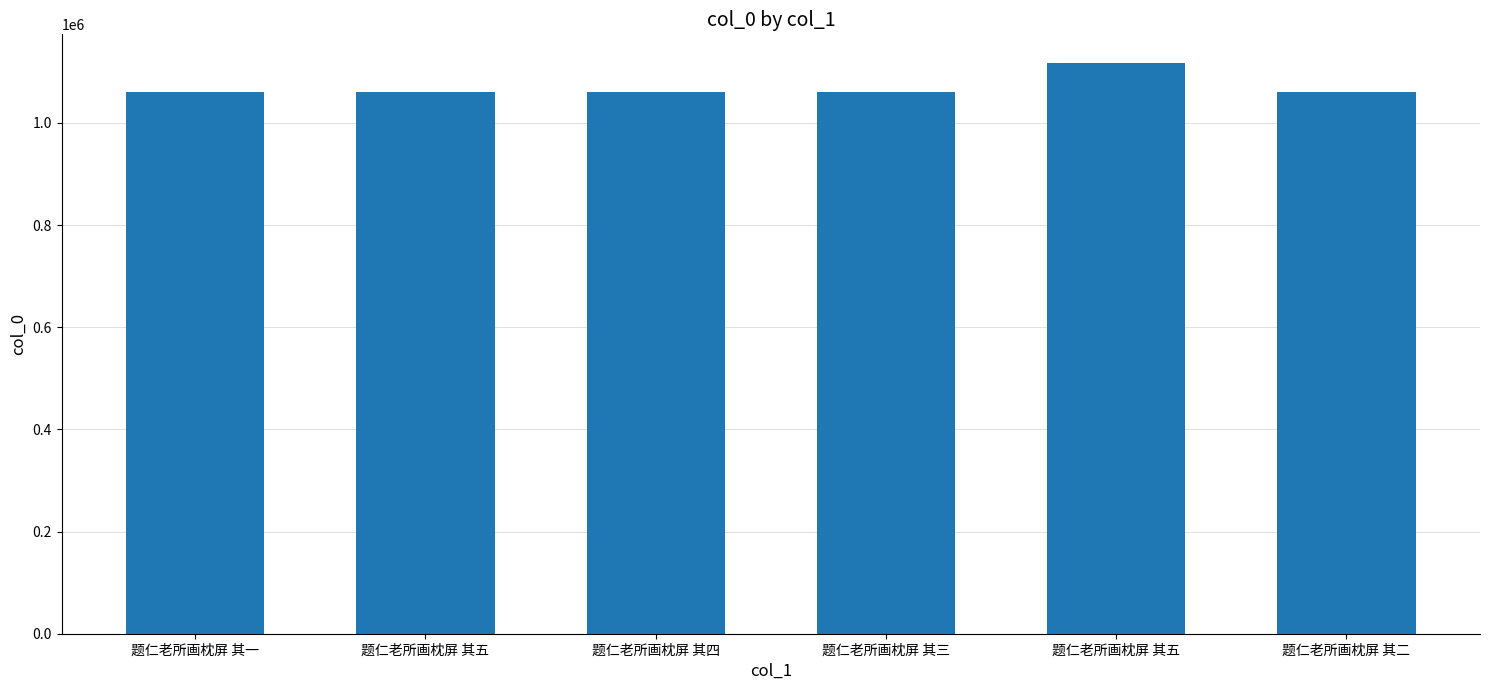

What is the difference between the maximum and second lowest values?

57973